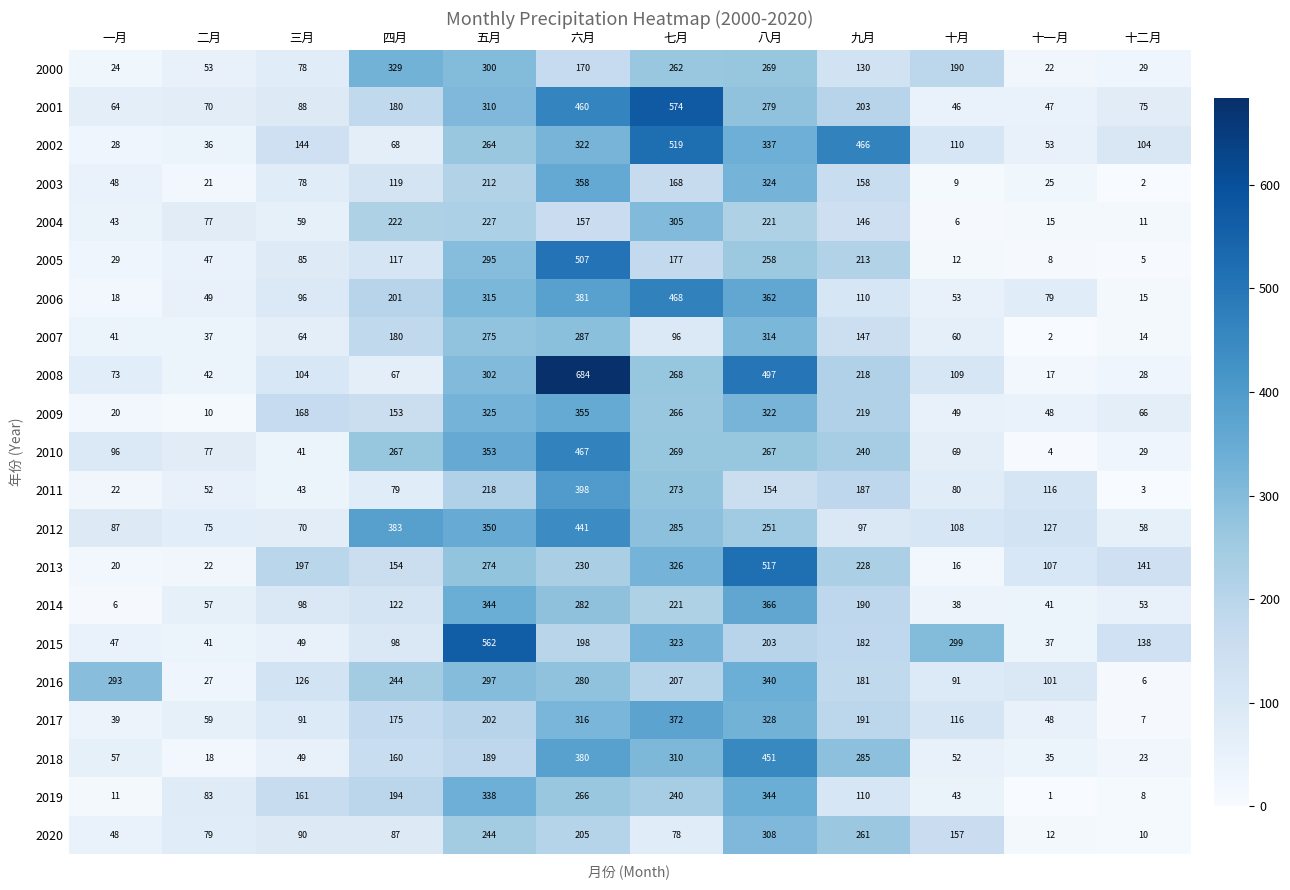

What is the sum of all 2020 values?

1579